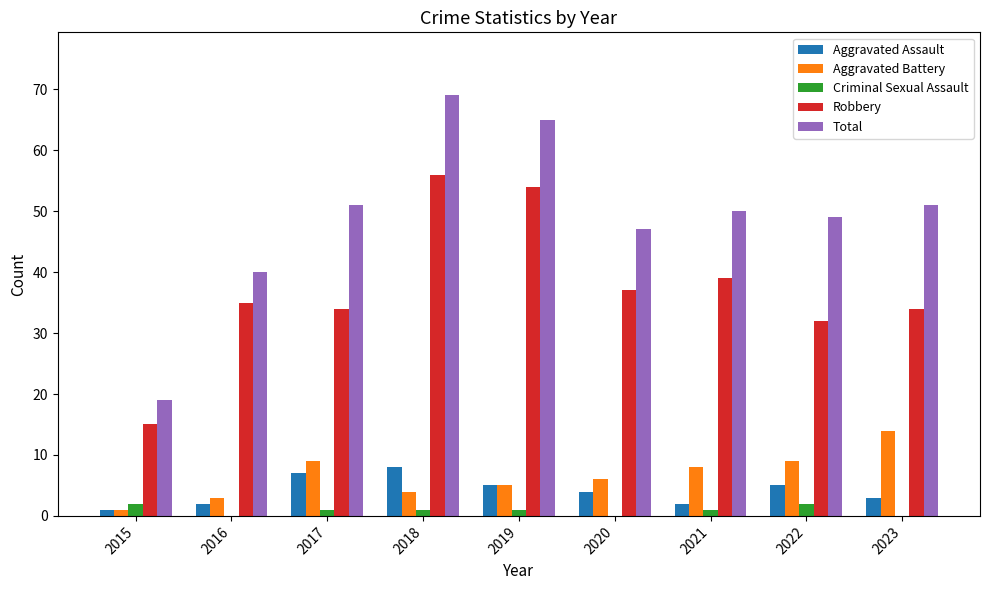

What is the sum of the Aggravated Battery values at 2023 and 2020?

20